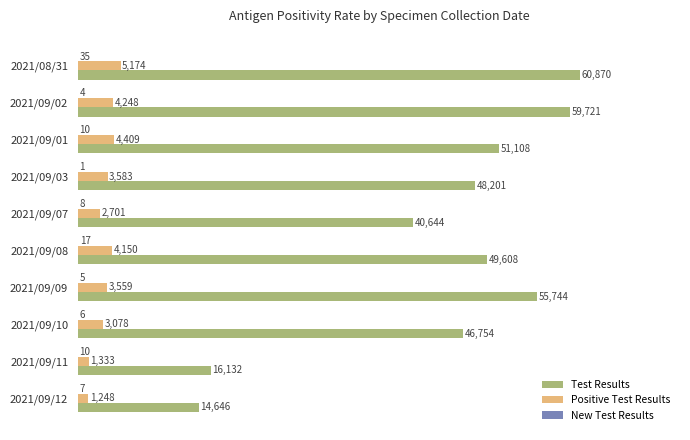

What are all the series names shown in the legend?

Test Results, Positive Test Results, New Test Results